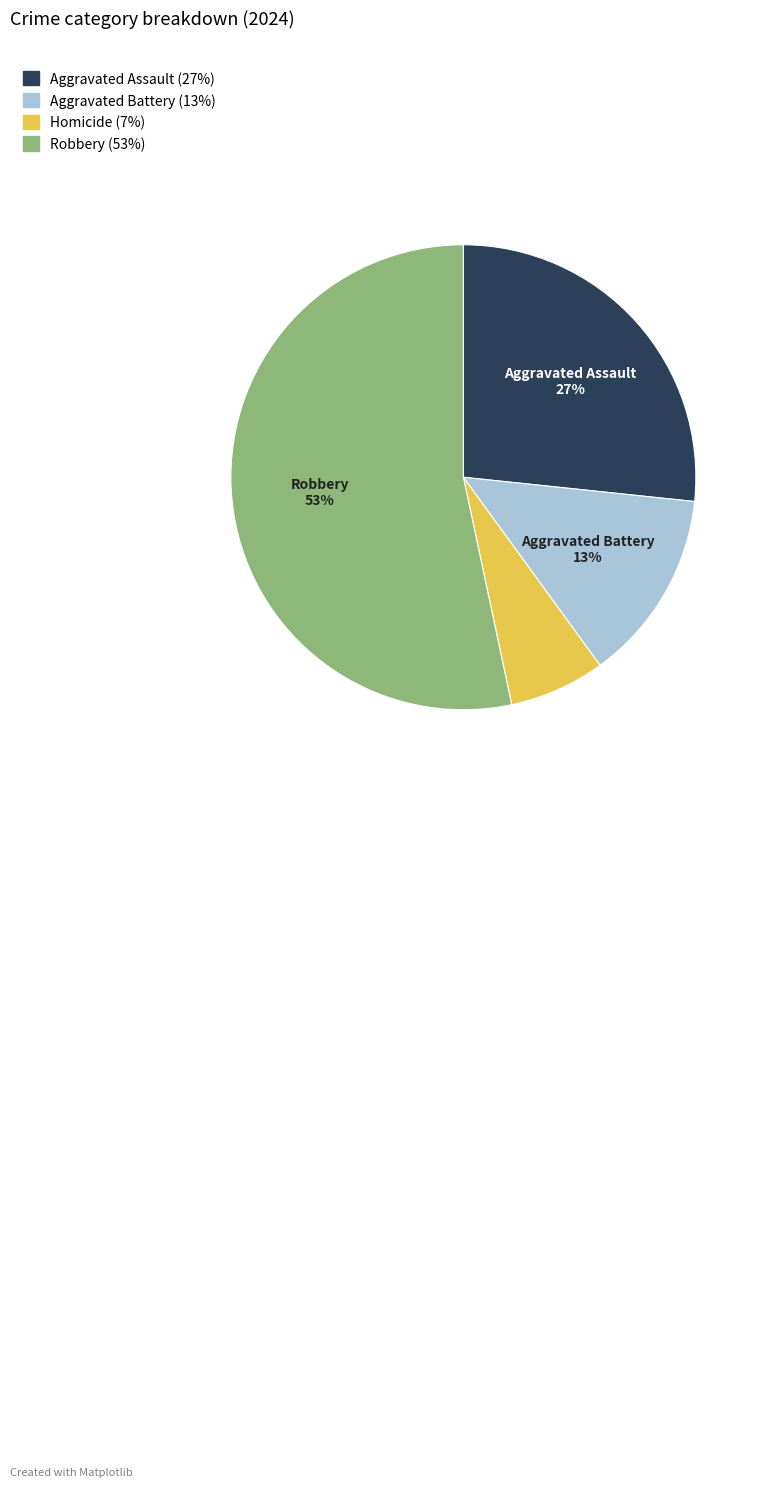

Between Aggravated Assault and Homicide, which is larger?

Aggravated Assault